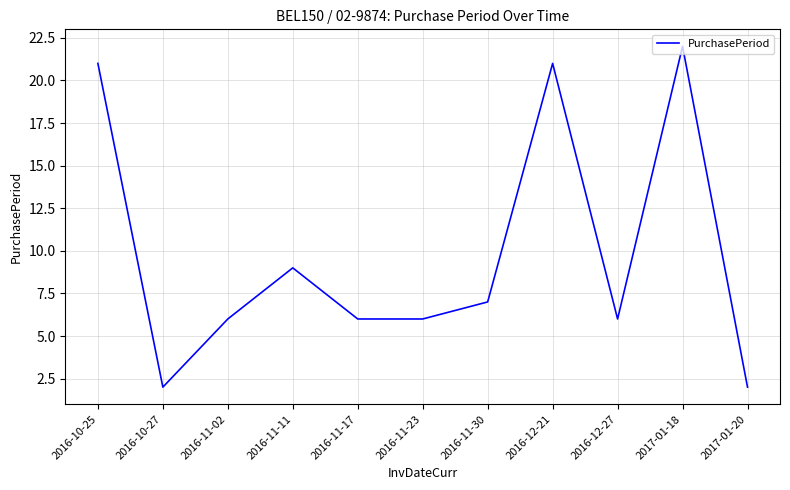

Which category has the highest value across all series?

2017-01-18